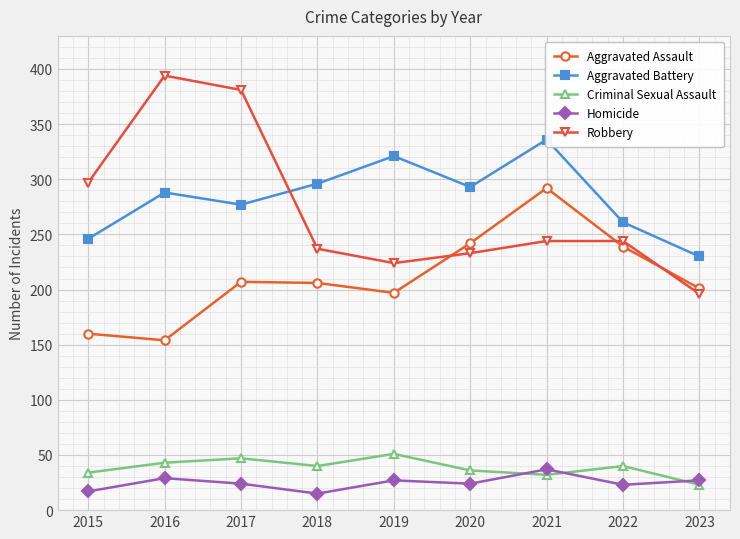

At which label does Aggravated Battery first exceed 288?

2018